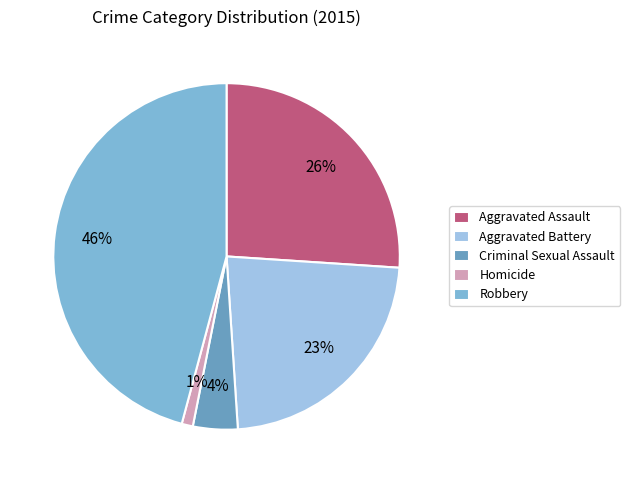

What is the total percentage of Homicide and Robbery?

46.9%